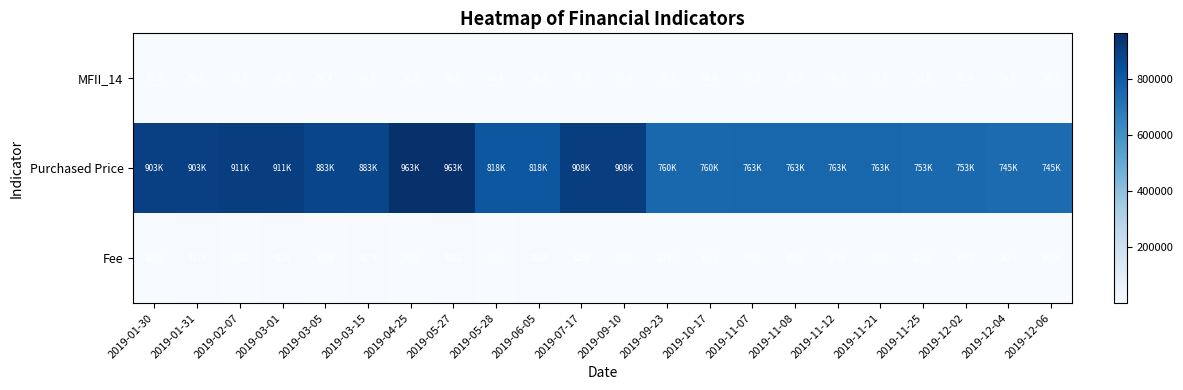

What value does the MFII_14 series have at 2019-05-27?

49.0